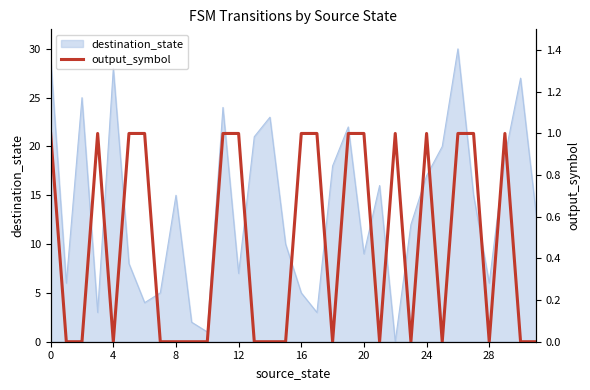

What is the change in value from 15 to 24?

+1